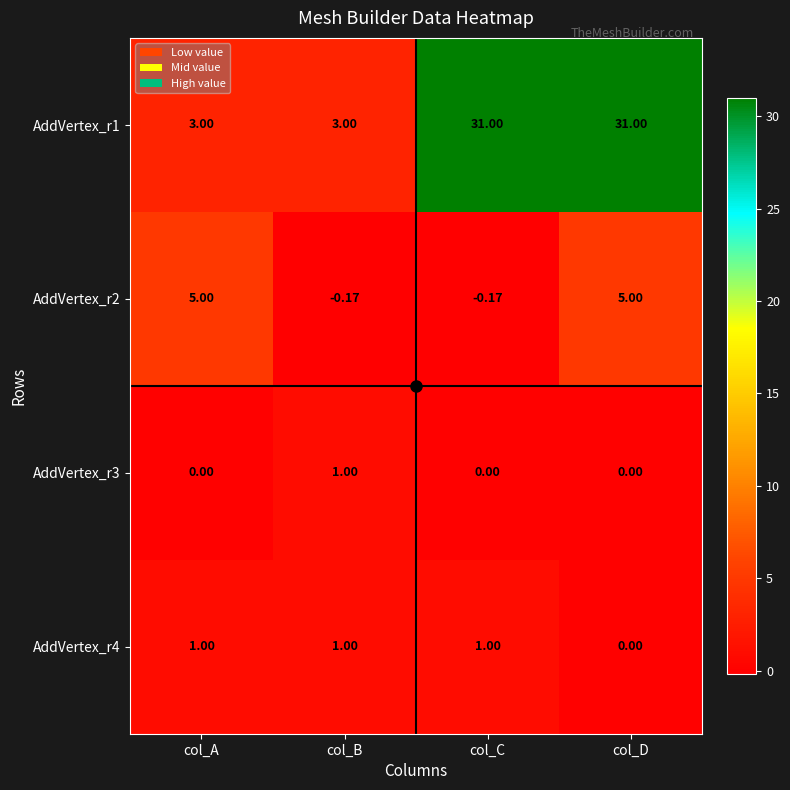

At which category is the sum across all series the highest?

col_D